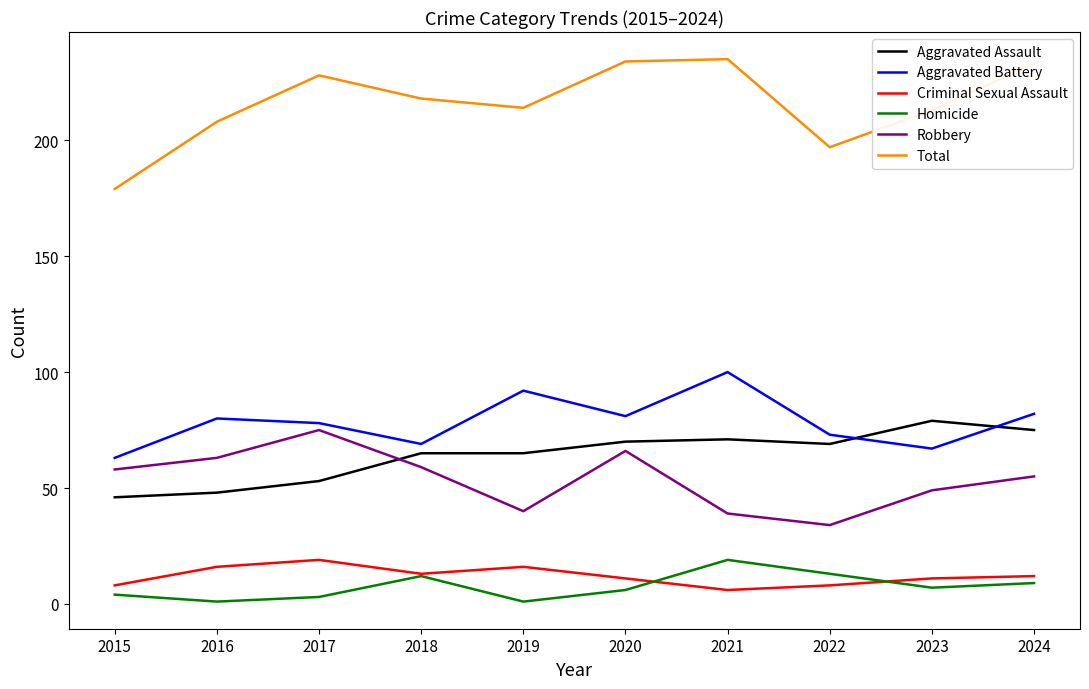

What is the difference between the highest and lowest values at 2020?

228